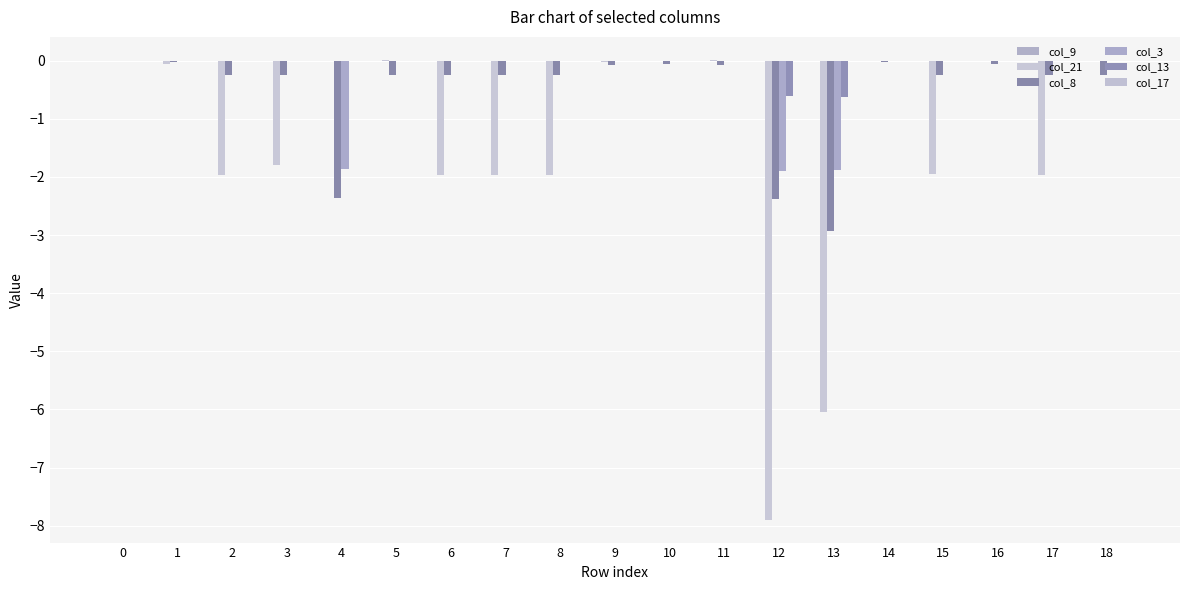

Are the bars horizontal?

No